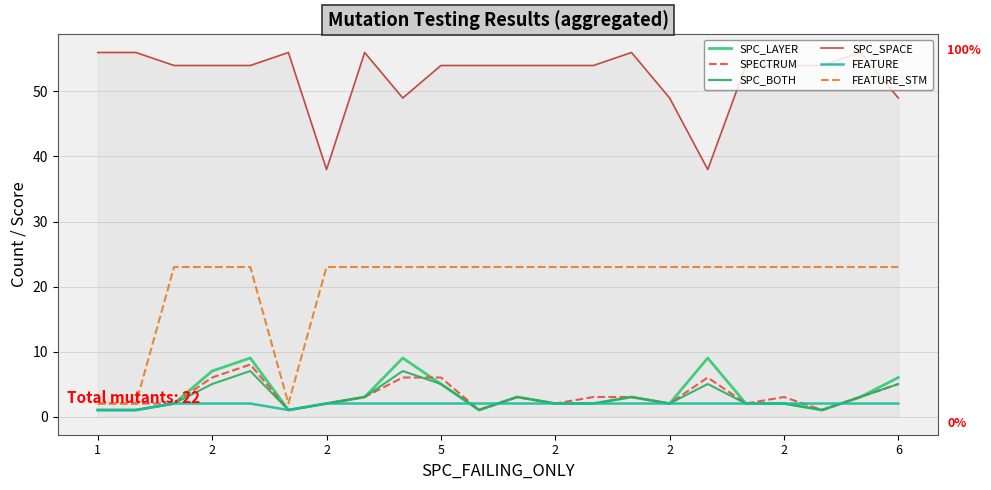

In SPC_LAYER, how many points are lower than both neighbors (excluding endpoints)?

4